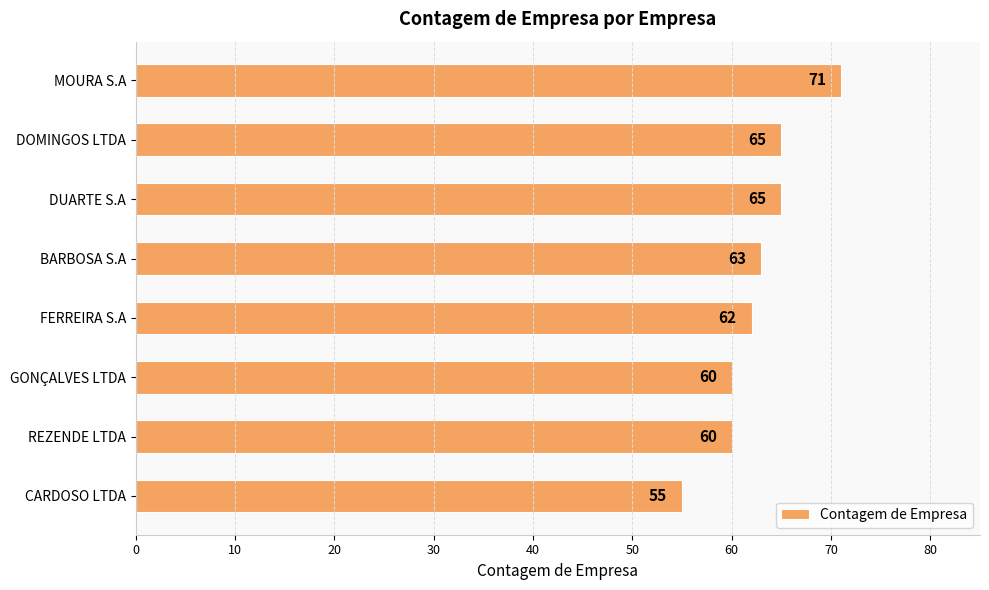

The chart shows a value of 60 at REZENDE LTDA. True or false?

True